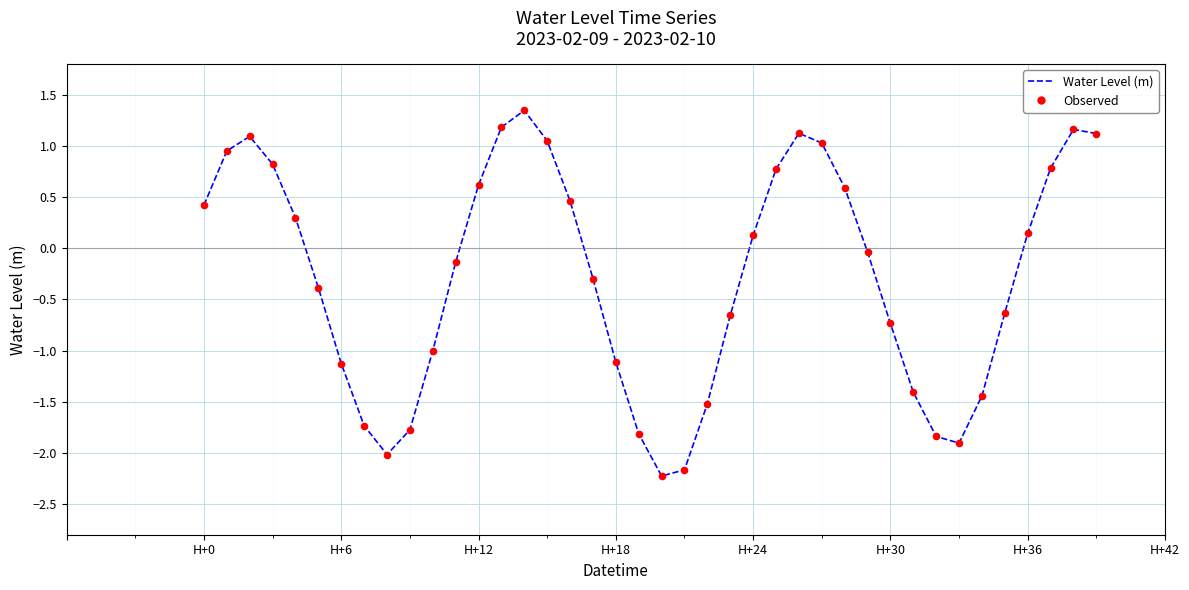

What is the minimum value shown in the chart?

-2.2